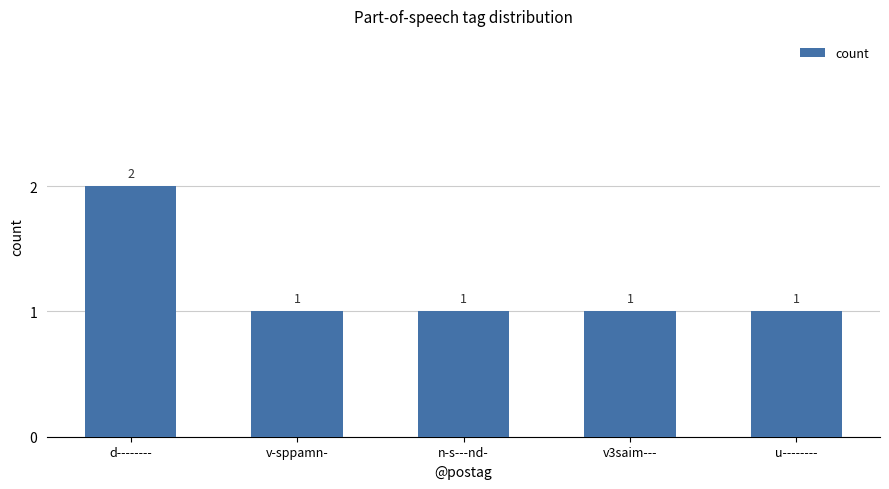

What is the value of the 1st bar from the left?

2